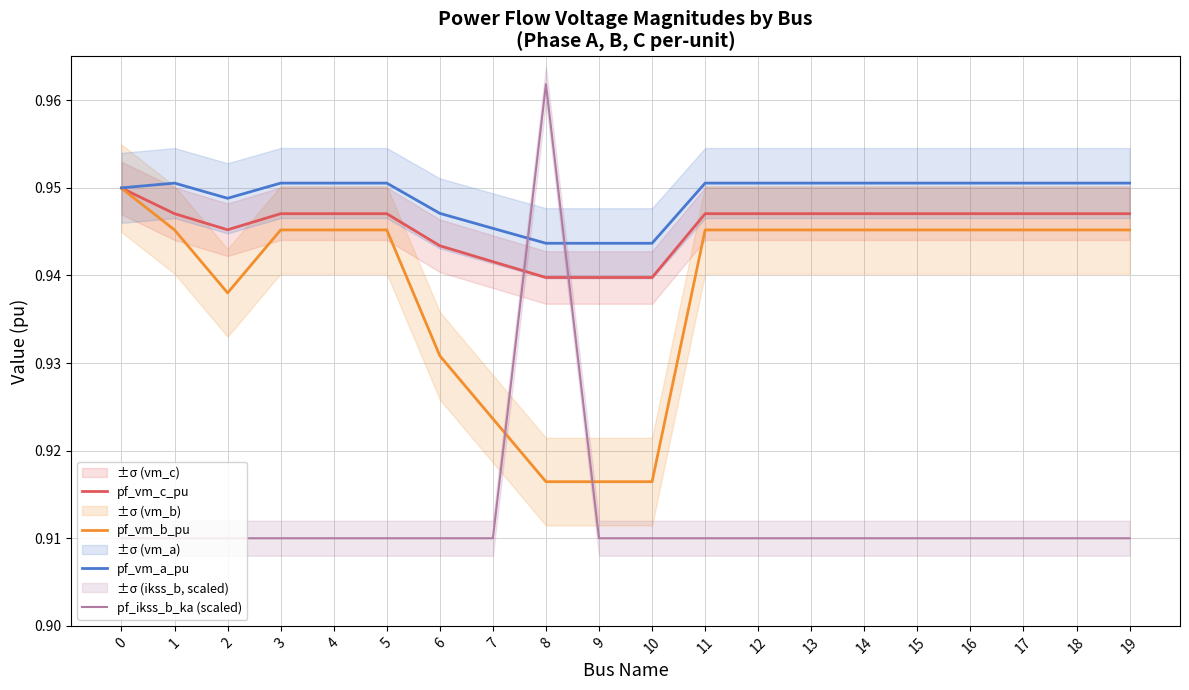

Reading left to right, transcribe all the data shown in this chart.

pf_vm_c_pu: 0=0.9	1=0.9	2=0.9	3=0.9	4=0.9	5=0.9	6=0.9	7=0.9	8=0.9	9=0.9	10=0.9	11=0.9	12=0.9	13=0.9	14=0.9	15=0.9	16=0.9	17=0.9	18=0.9	19=0.9
pf_vm_b_pu: 0=0.9	1=0.9	2=0.9	3=0.9	4=0.9	5=0.9	6=0.9	7=0.9	8=0.9	9=0.9	10=0.9	11=0.9	12=0.9	13=0.9	14=0.9	15=0.9	16=0.9	17=0.9	18=0.9	19=0.9
pf_vm_a_pu: 0=1.0	1=1.0	2=0.9	3=1.0	4=1.0	5=1.0	6=0.9	7=0.9	8=0.9	9=0.9	10=0.9	11=1.0	12=1.0	13=1.0	14=1.0	15=1.0	16=1.0	17=1.0	18=1.0	19=1.0
pf_ikss_b_ka (scaled): 0=0.9	1=0.9	2=0.9	3=0.9	4=0.9	5=0.9	6=0.9	7=0.9	8=1.0	9=0.9	10=0.9	11=0.9	12=0.9	13=0.9	14=0.9	15=0.9	16=0.9	17=0.9	18=0.9	19=0.9